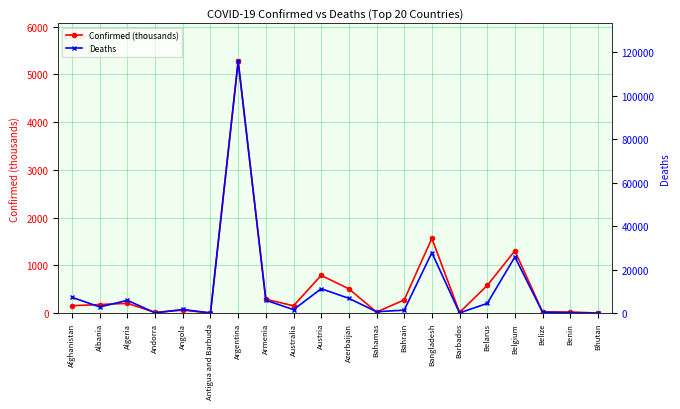

Does the chart display data point markers on the line(s)?

Yes